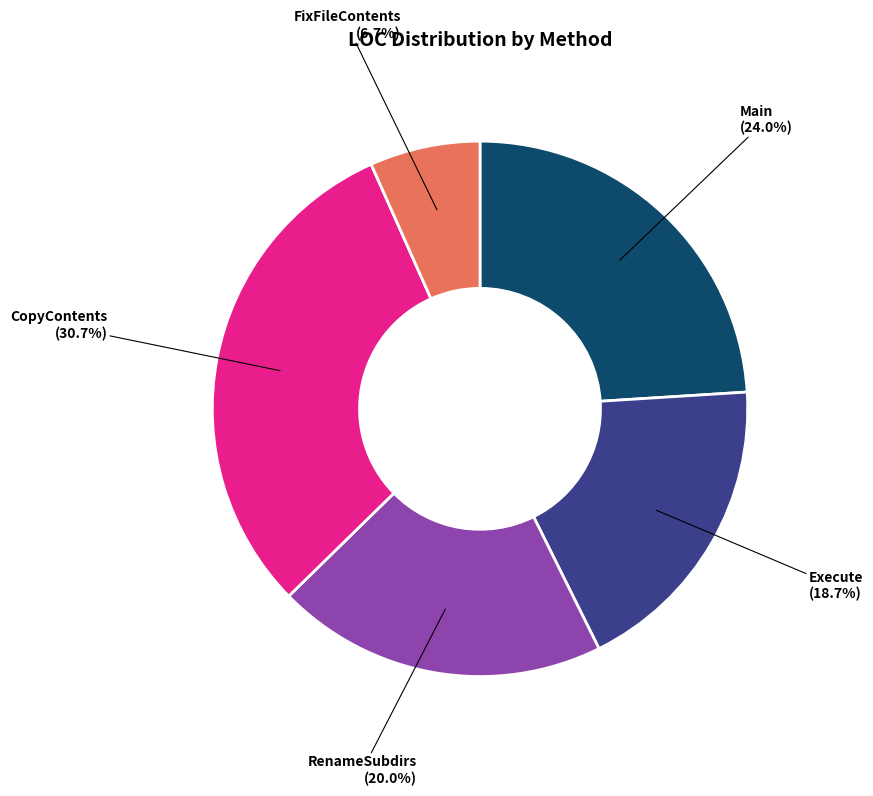

How many slices are in this pie chart?

5